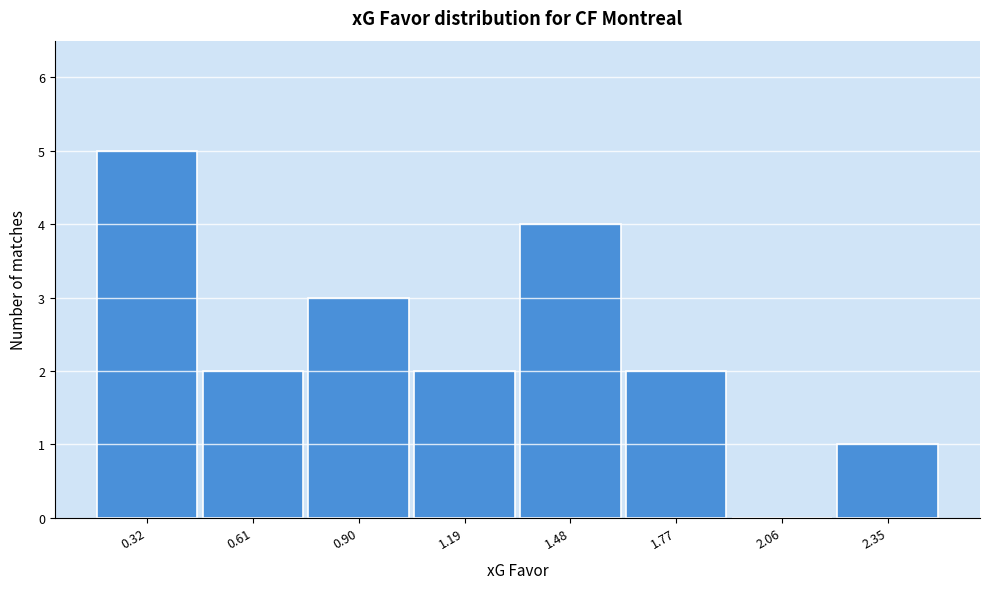

What is the height of the bar covering 0.45 to 0.75 on the x-axis? Neither the bar edges nor the heights are printed on the chart, so give them approximately, as read against the axes.

2